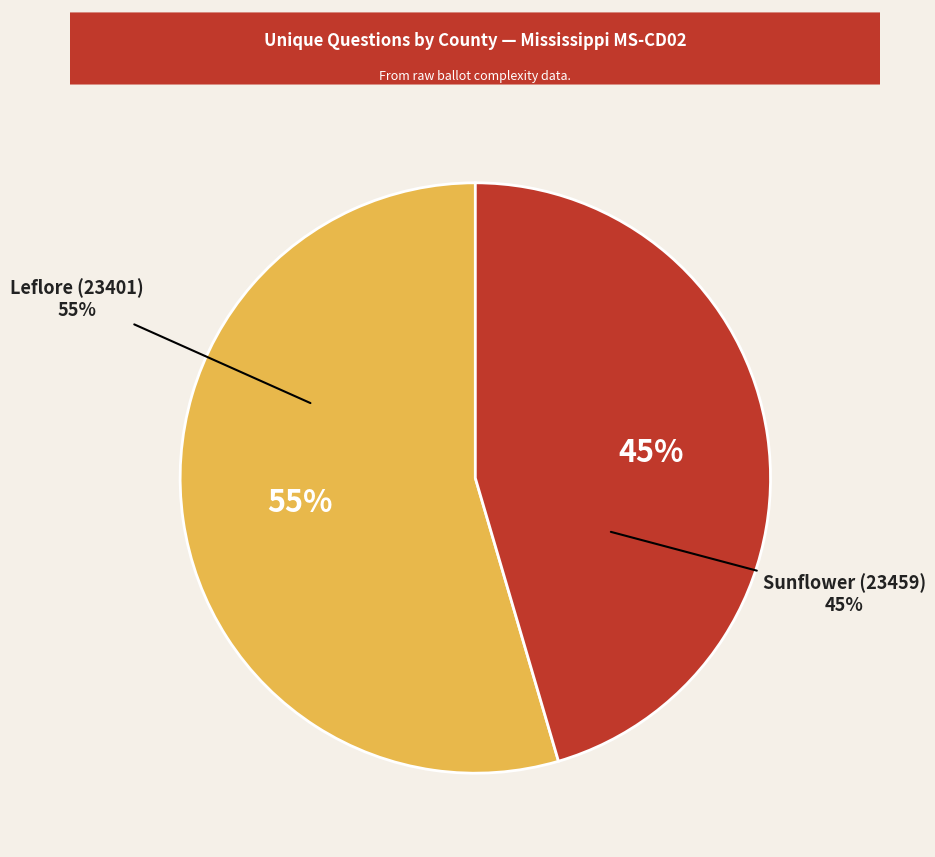

Rank the categories by value from lowest to highest.

Sunflower (23459), Leflore (23401)